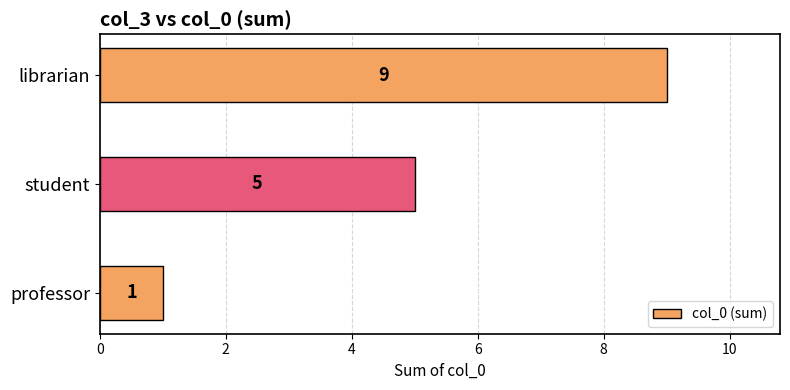

What is the difference between the maximum and minimum values?

8